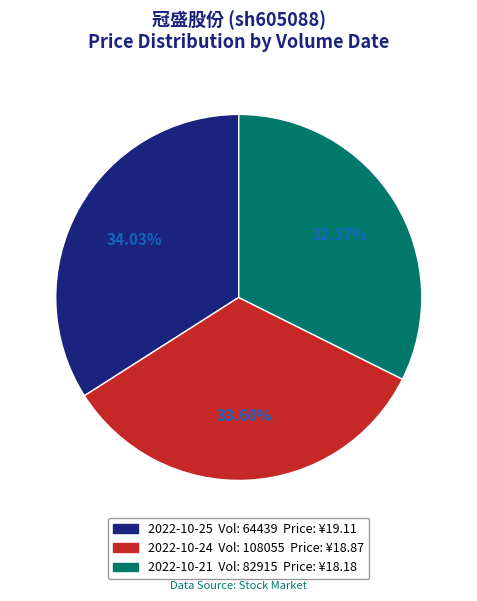

Is there any slice that represents more than half of the pie?

No